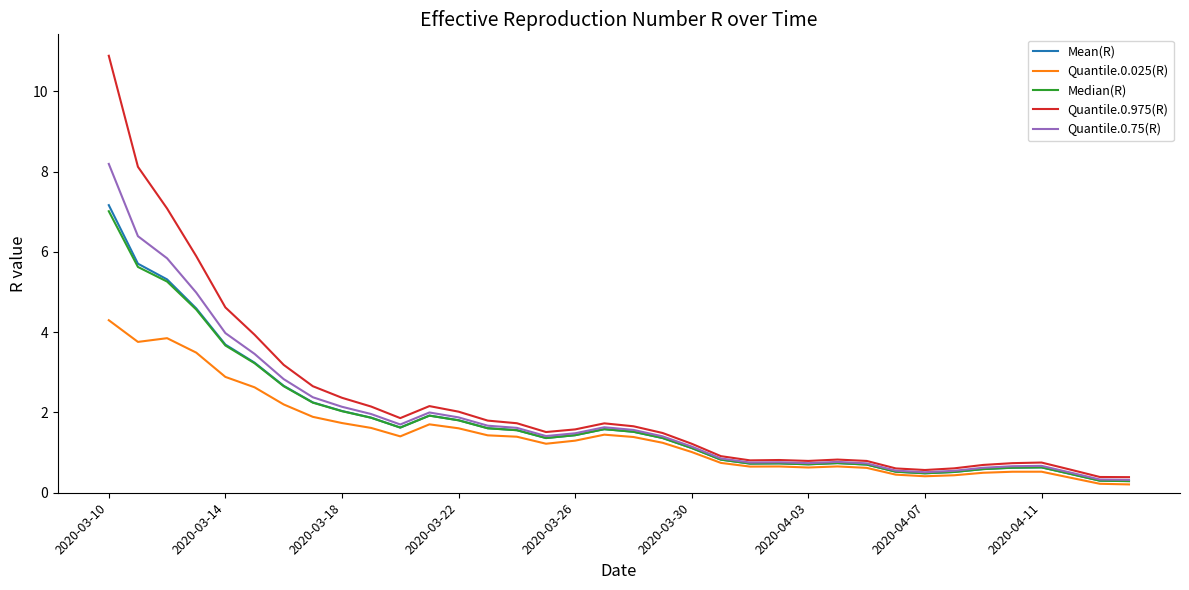

Which series has the largest range (max minus min)?

Quantile.0.975(R)